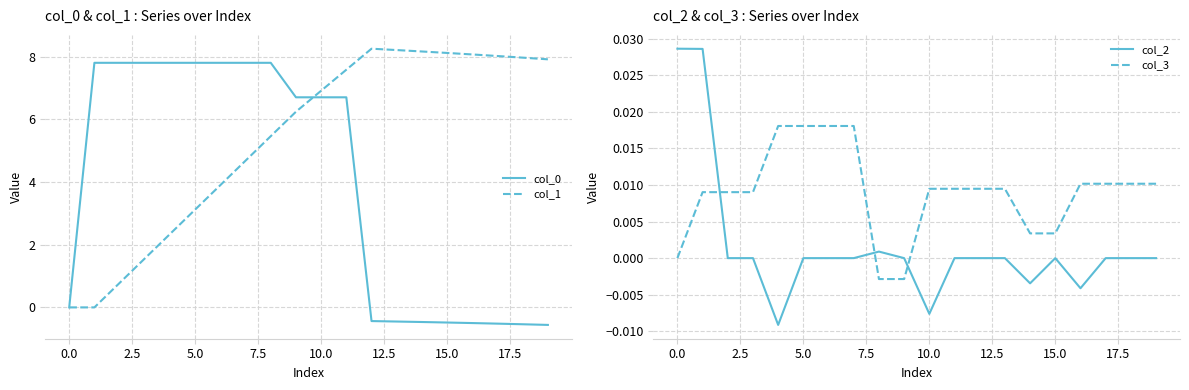

What is the label of the 4th point from the right?

16